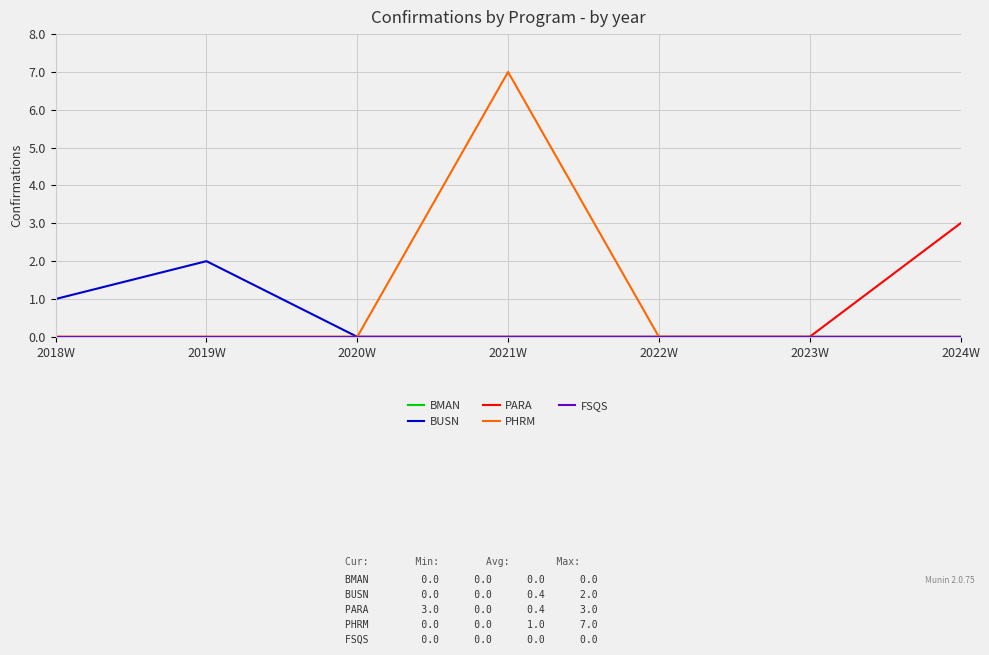

At which category is the sum across all series the highest?

2021W